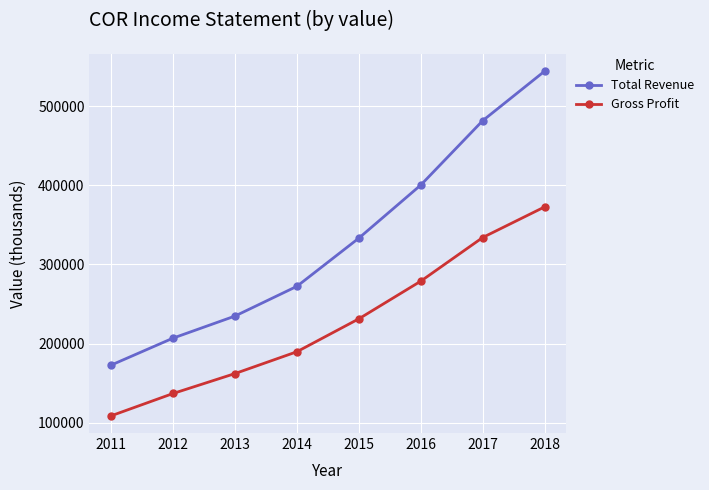

True or false: Gross Profit and Total Revenue intersect in this chart.

False